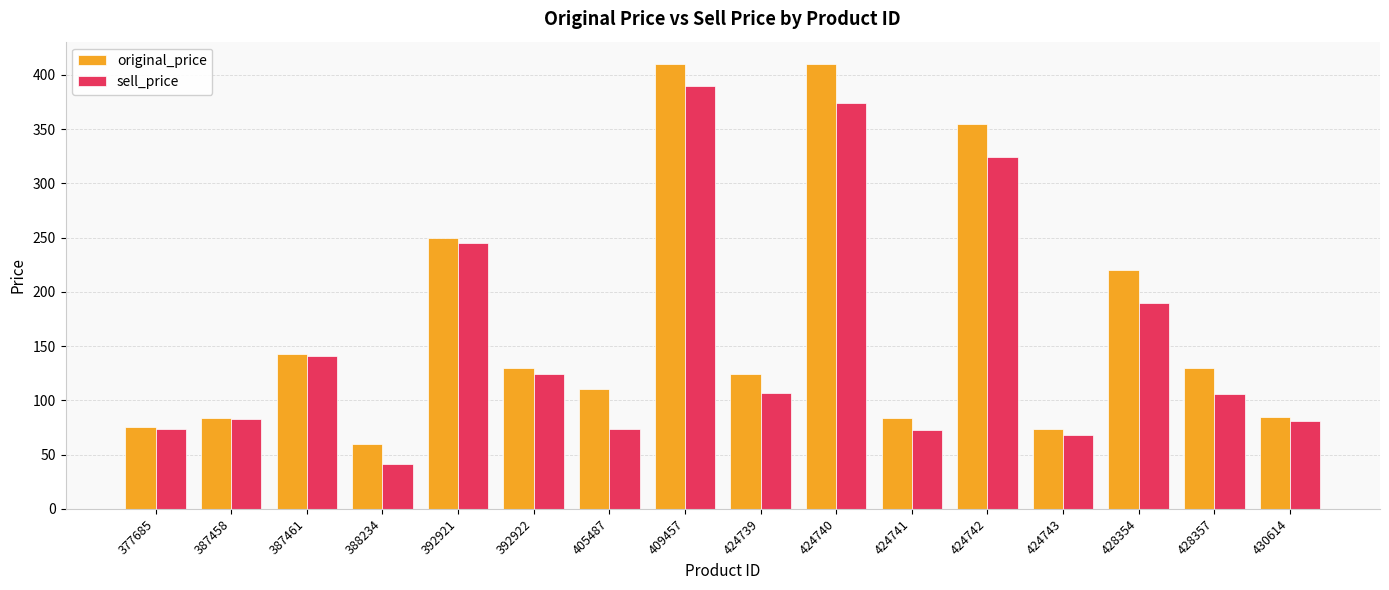

What are all the series names shown in the legend?

original_price, sell_price